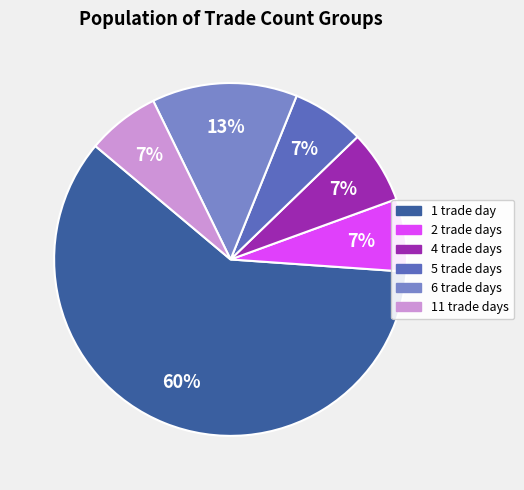

Count the number of slices in the pie.

6